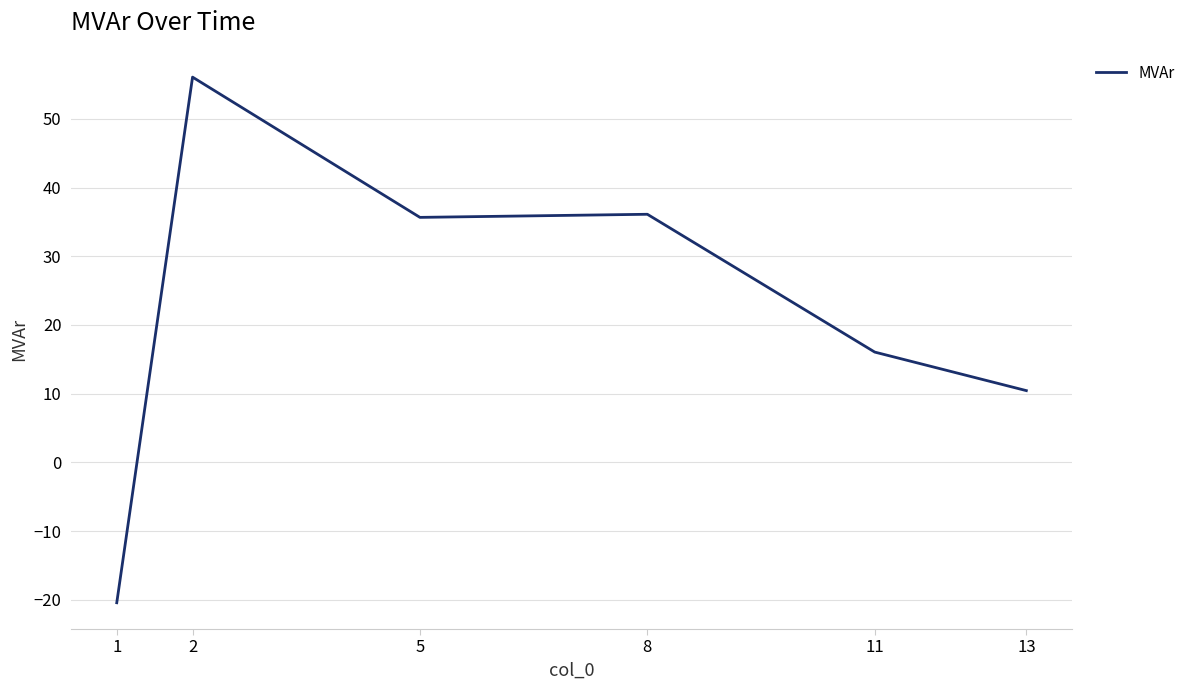

How many series are shown in this chart?

1